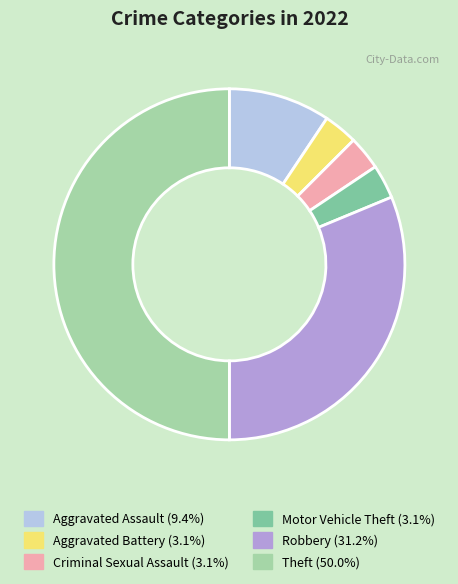

Which has a higher value, Robbery or Criminal Sexual Assault?

Robbery